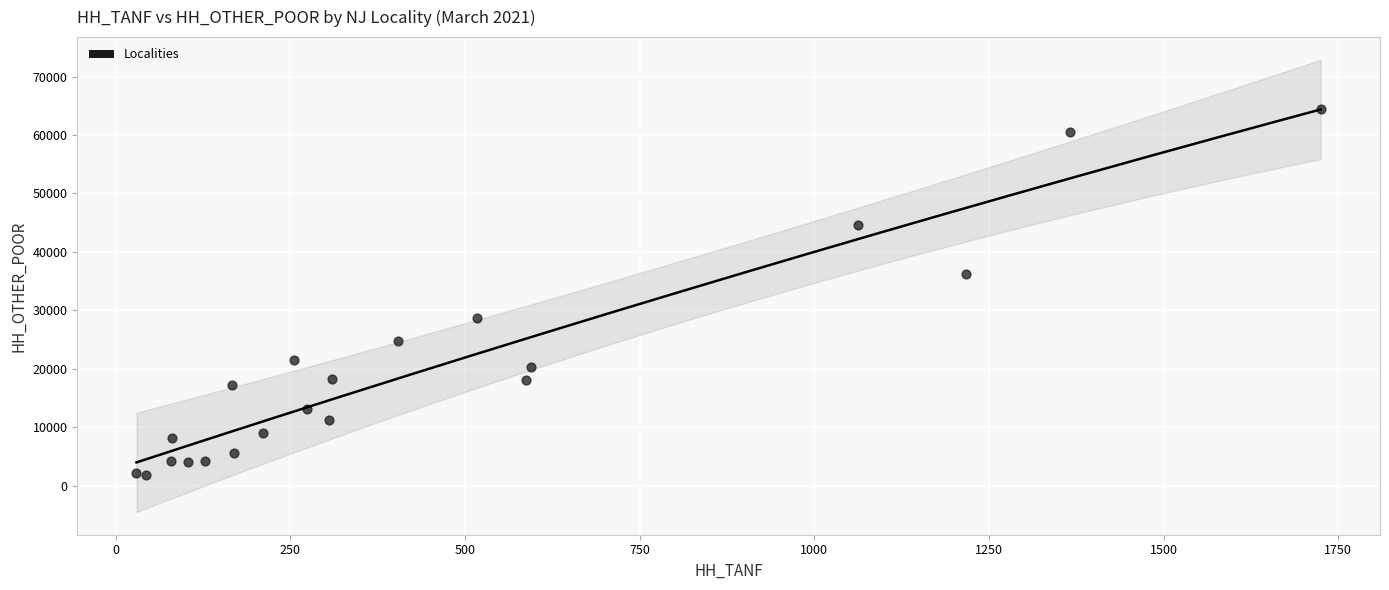

What Y value in the scatter plot is closest to 33085?

36218